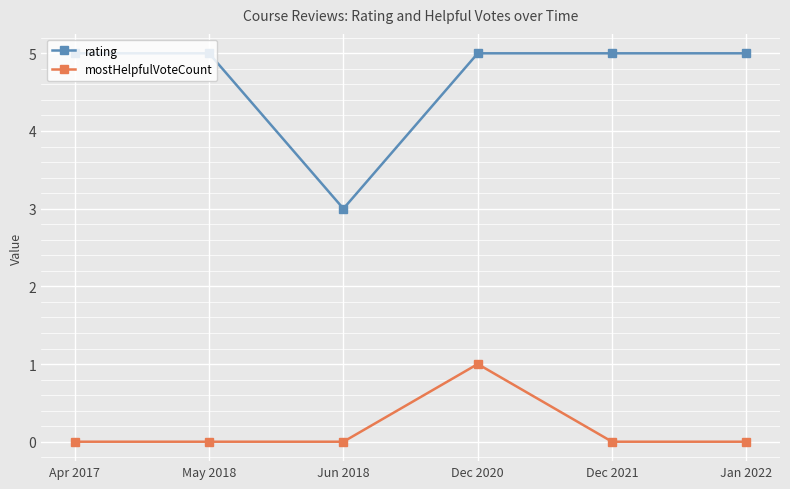

Count the number of categories in the chart.

6